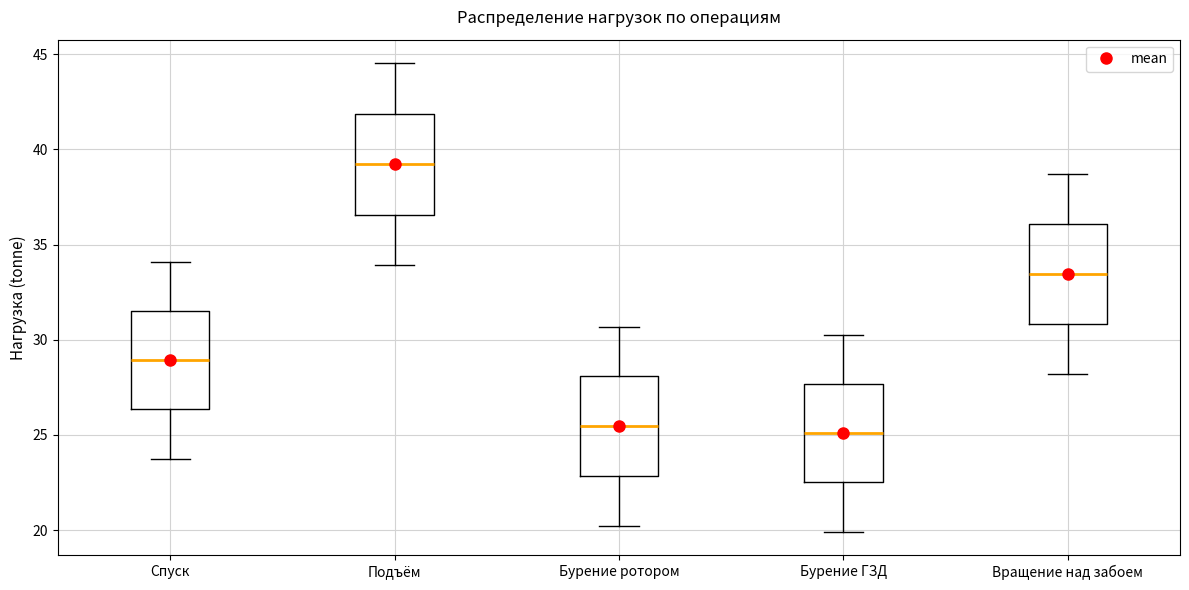

Reading left to right, read every box against the y-axis: the position of its median line, the range the box covers, and the ends of its whiskers. The values are not printed on the chart, so give them approximately, as read against the axis.

Спуск: median 29.0, box 26.5 to 31.5, whiskers 24.0 to 34.0
Подъём: median 39.0, box 36.5 to 42.0, whiskers 34.0 to 44.5
Бурение ротором: median 25.5, box 23.0 to 28.0, whiskers 20.0 to 30.5
Бурение ГЗД: median 25.0, box 22.5 to 27.5, whiskers 20.0 to 30.5
Вращение над забоем: median 33.5, box 31.0 to 36.0, whiskers 28.0 to 38.5